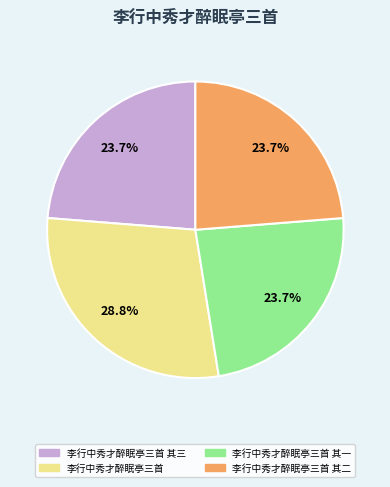

How many slices are in this pie chart?

4